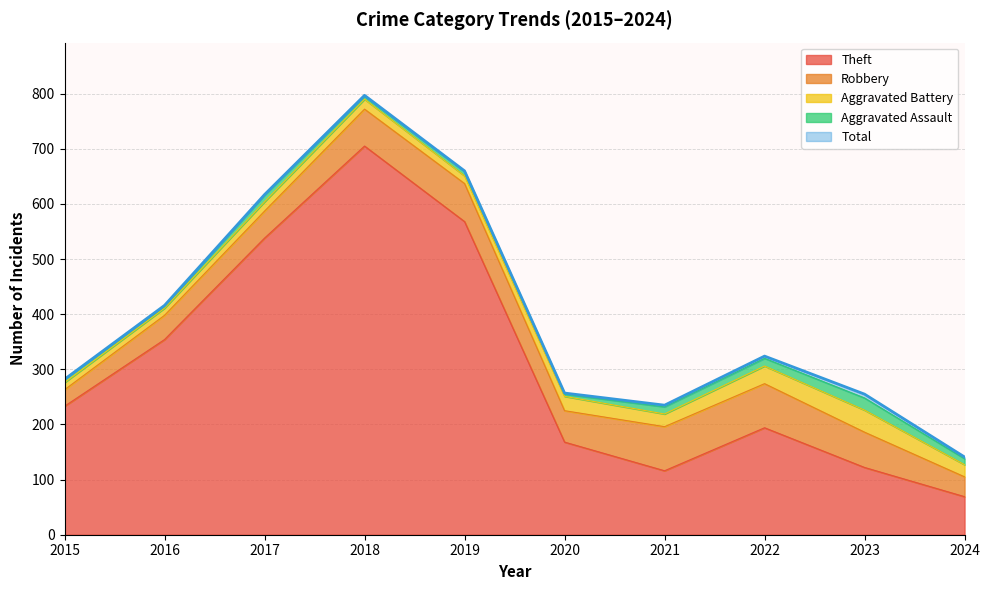

What is the difference between the Theft values at 2021 and 2017?

422